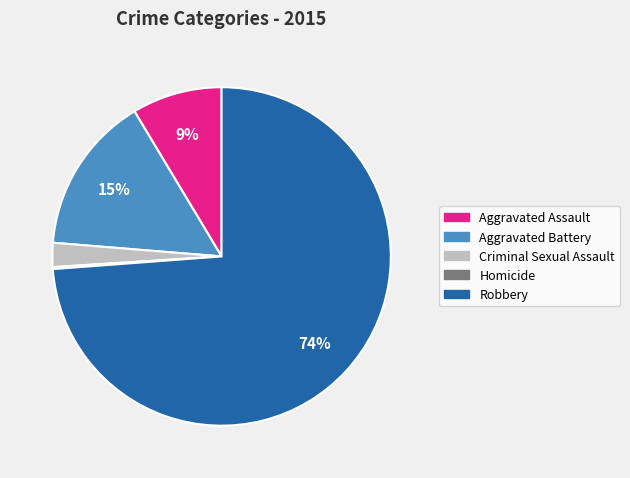

To the nearest percent, what portion does Aggravated Battery represent?

15%